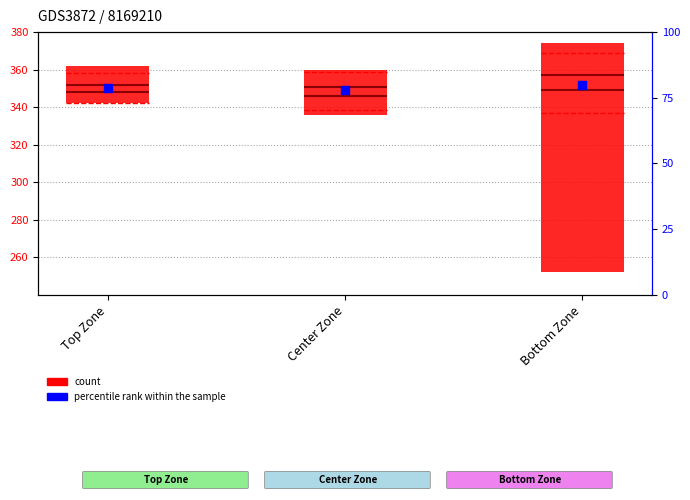

At which category is the sum across all series the highest?

Bottom Zone